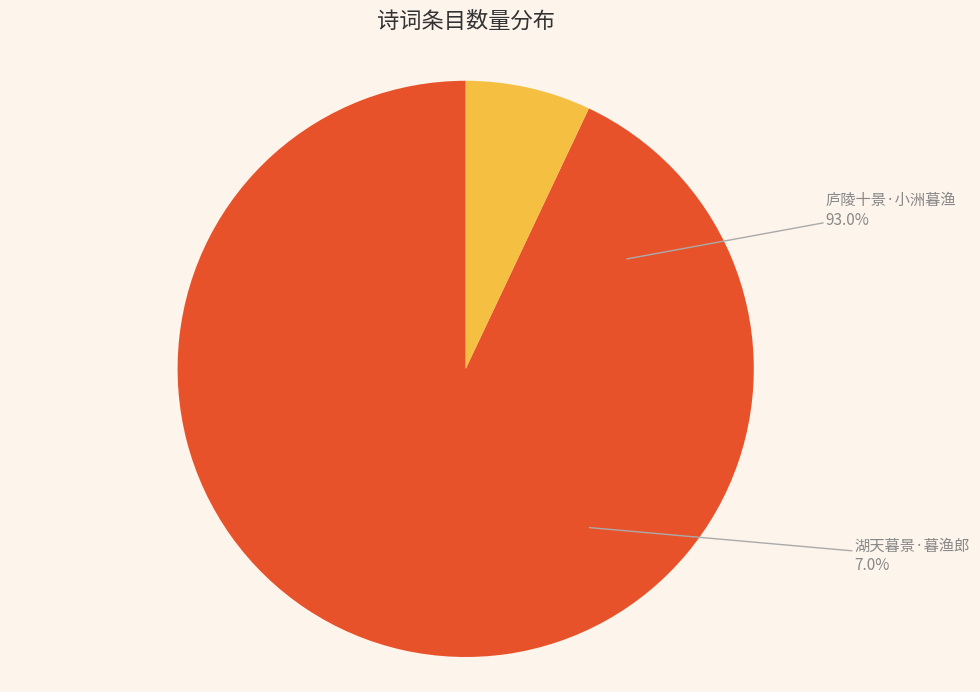

Do 庐陵十景同萧克有孚有诸公作 其四 小洲暮渔 and 湖天暮景·抵暮渔郎初上船 together represent more than half of the pie?

Yes